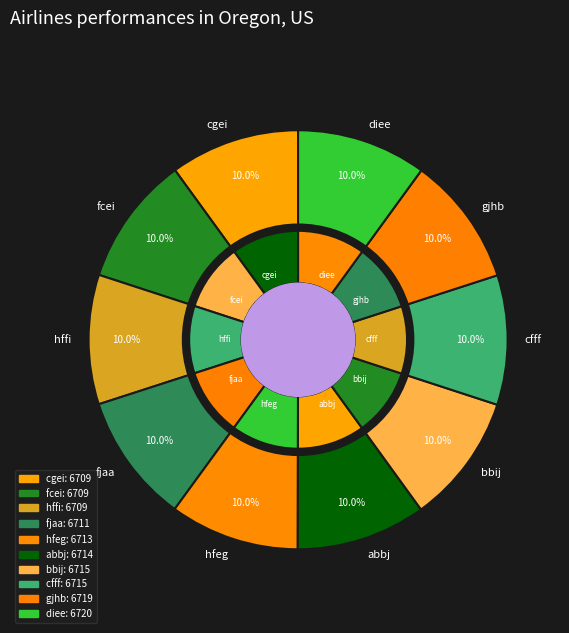

To the nearest percent, what percentage of the pie is bbij?

10%